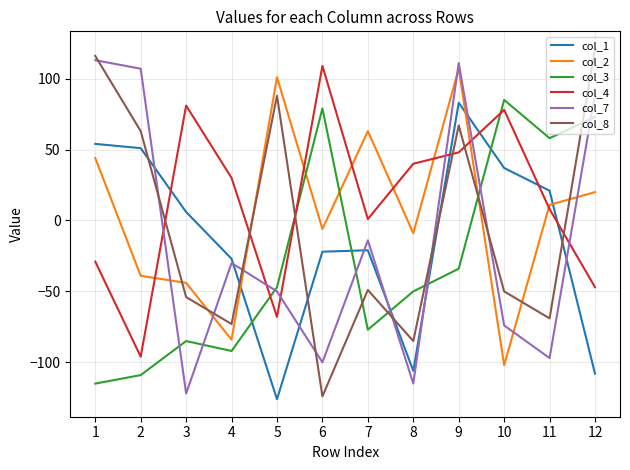

What is the difference between the maximum and minimum values in the col_8 series?

245